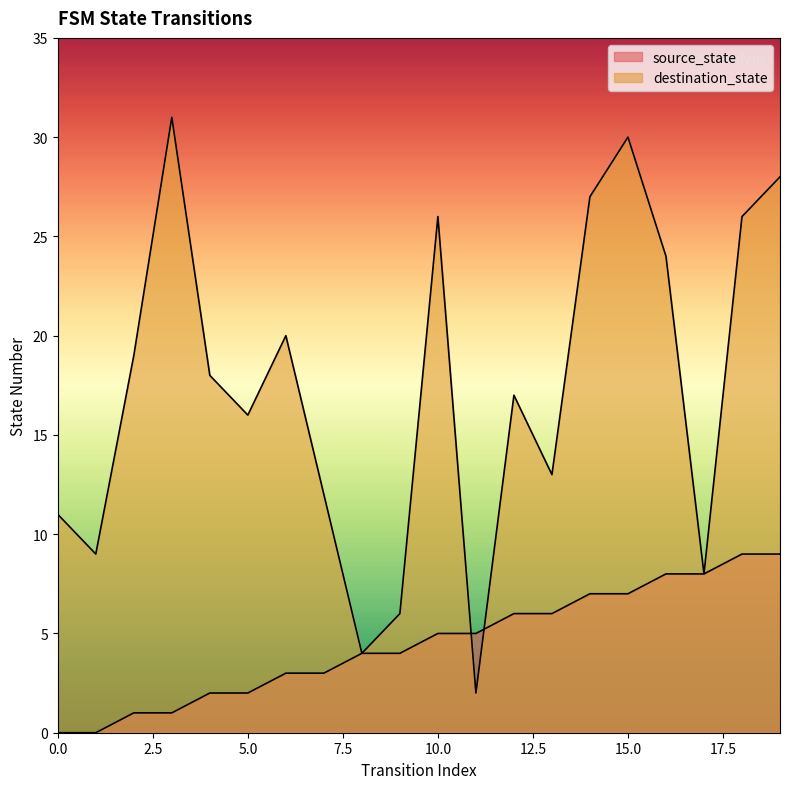

What is the total value across all series at 4?

20